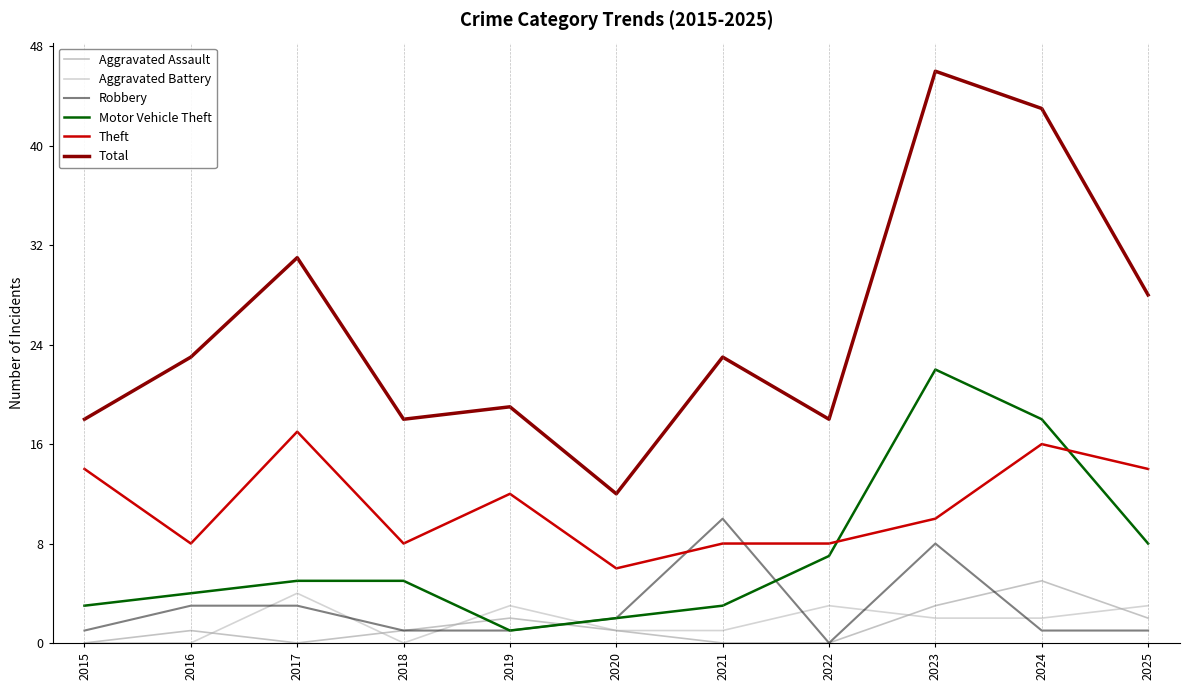

The value of Motor Vehicle Theft at 2022 is 5. True or false?

False